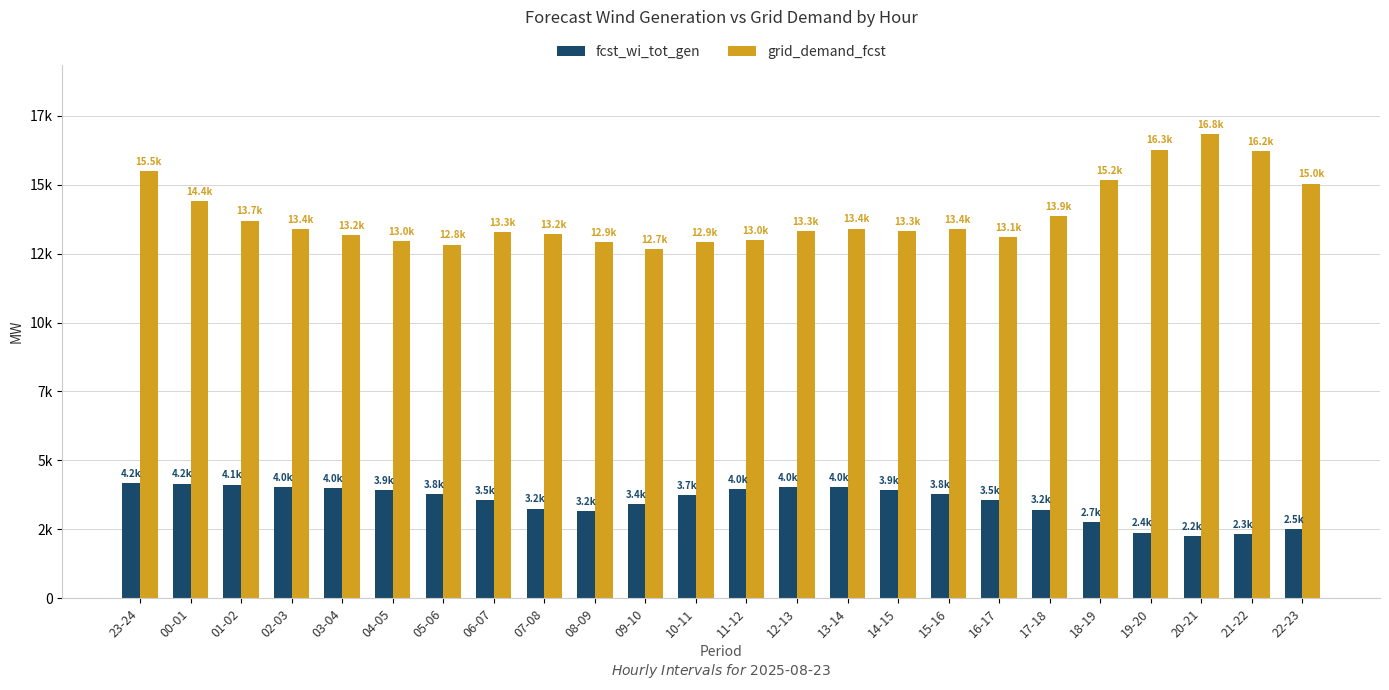

Read the grid_demand_fcst value at 07-08, to the nearest 100.

13200